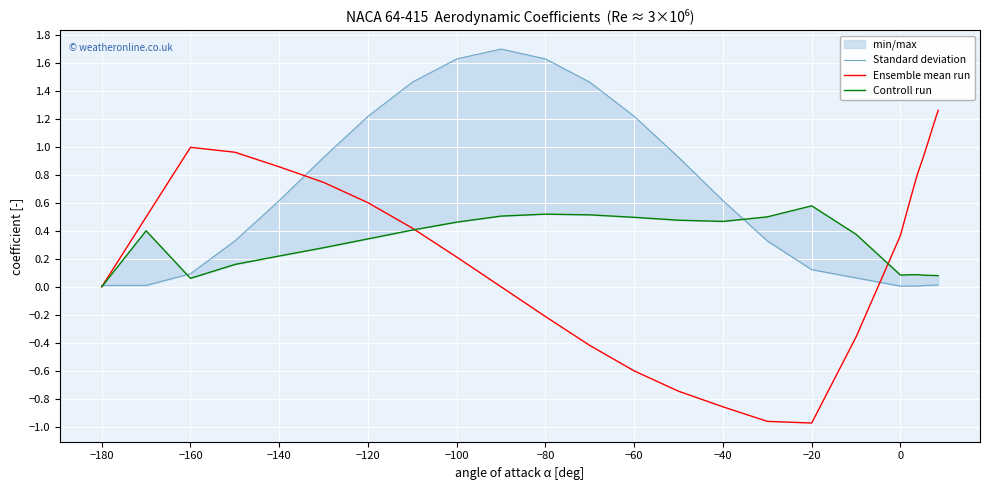

Does the chart display data point markers on the line(s)?

No